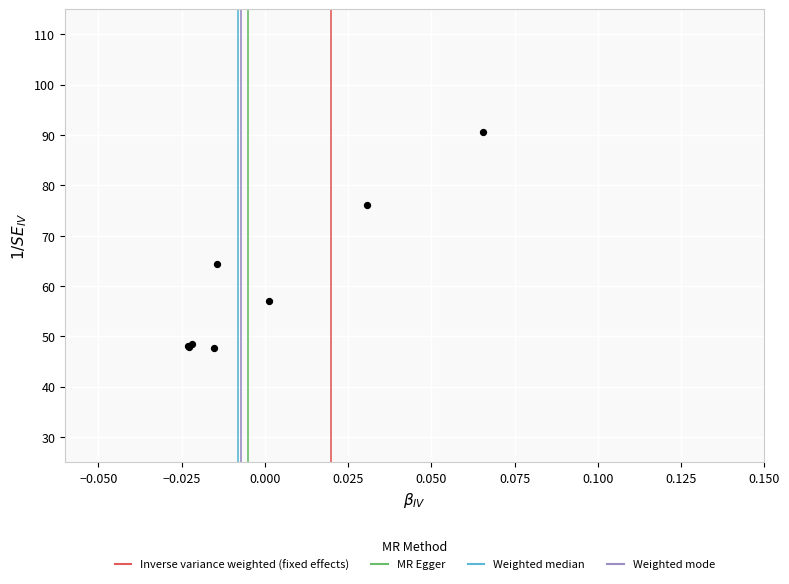

What Y value in the scatter plot is closest to 69?

64.4